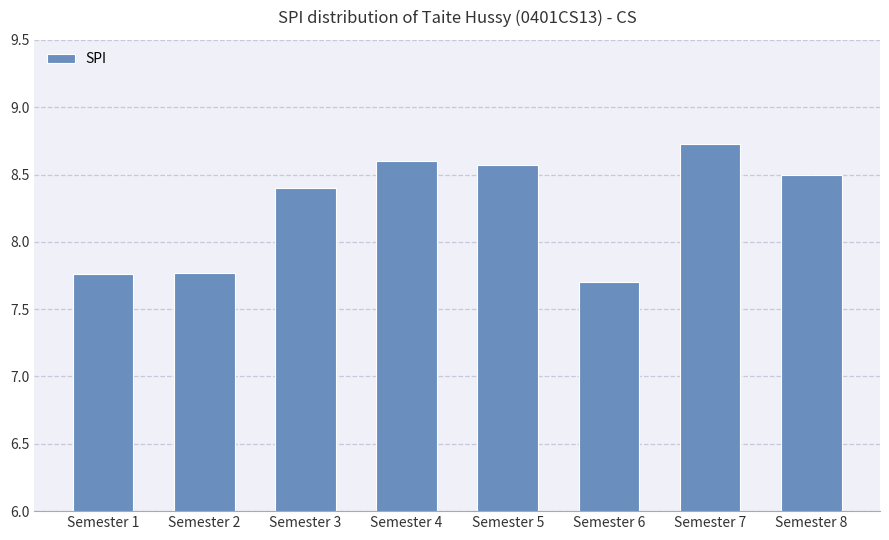

What is the difference between the maximum and minimum values?

1.0